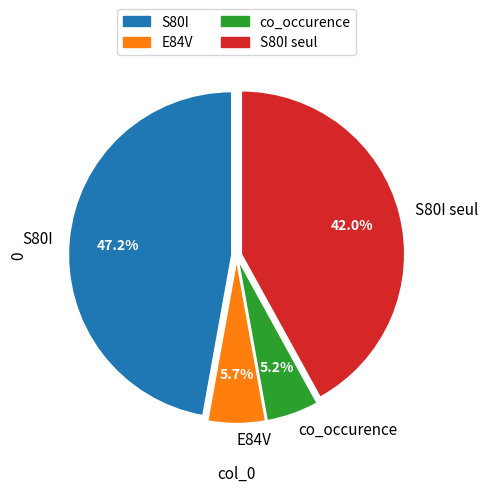

Approximately how many times larger is the value at E84V compared to S80I seul?

0.1